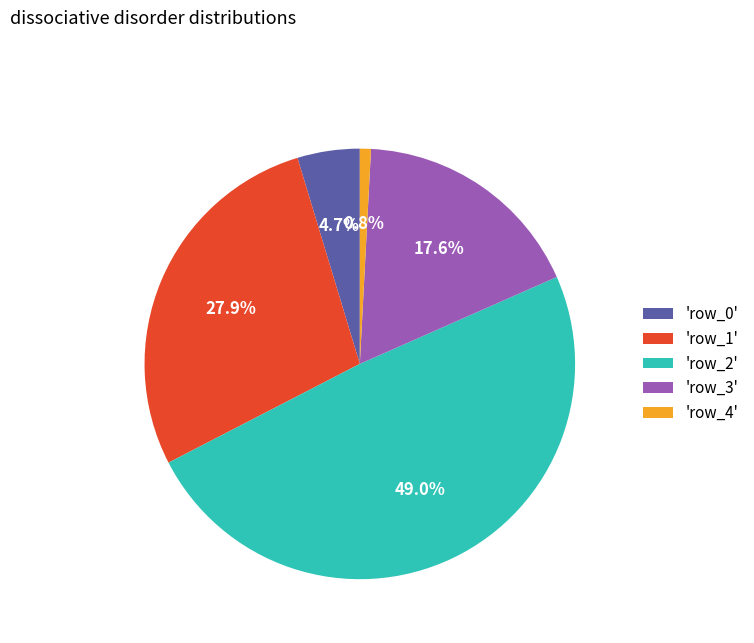

How many segments does this pie chart have?

5